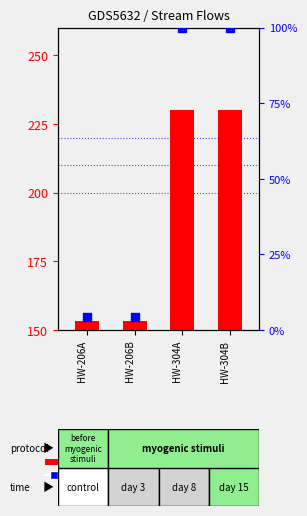

What is the total value across all series at HW-206A?

7.5